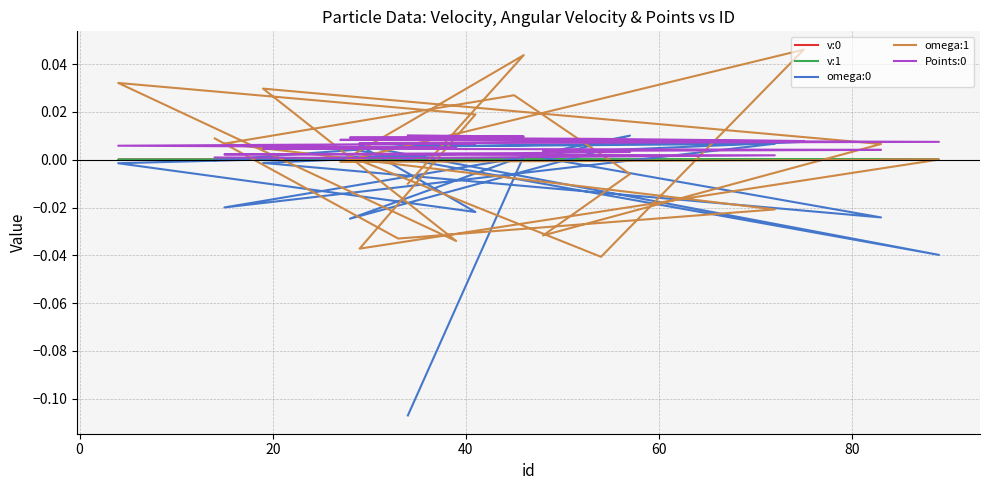

List the series in order of their peak value, highest first.

omega:1, Points:0, omega:0, v:0, v:1